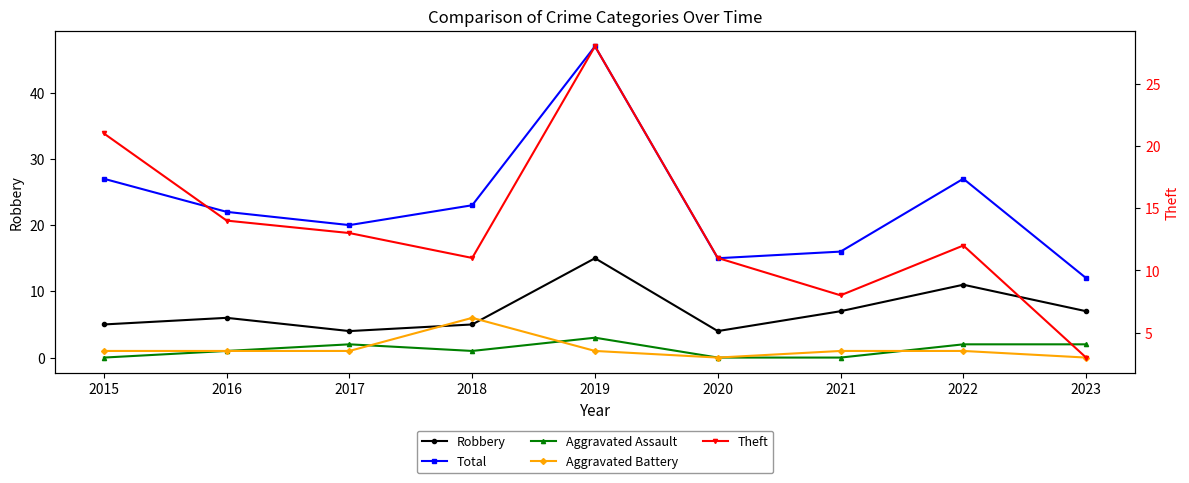

At which category does Robbery reach its first local peak?

2016